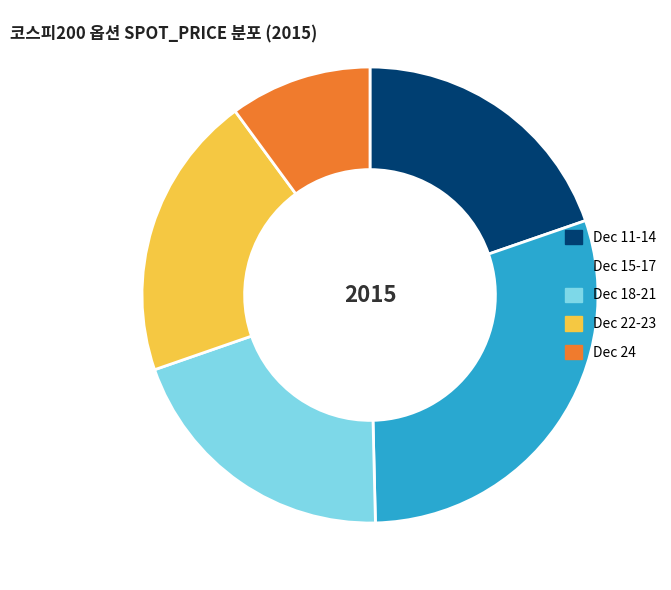

Does Dec 11-14 represent more than half of the total?

No